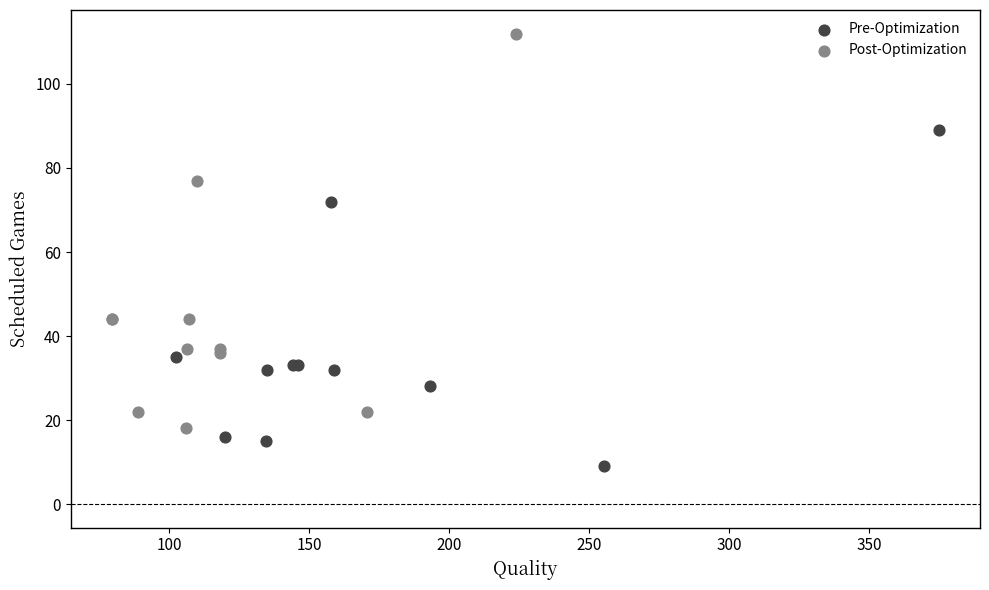

Which series has the widest spread of Y values?

Post-Optimization